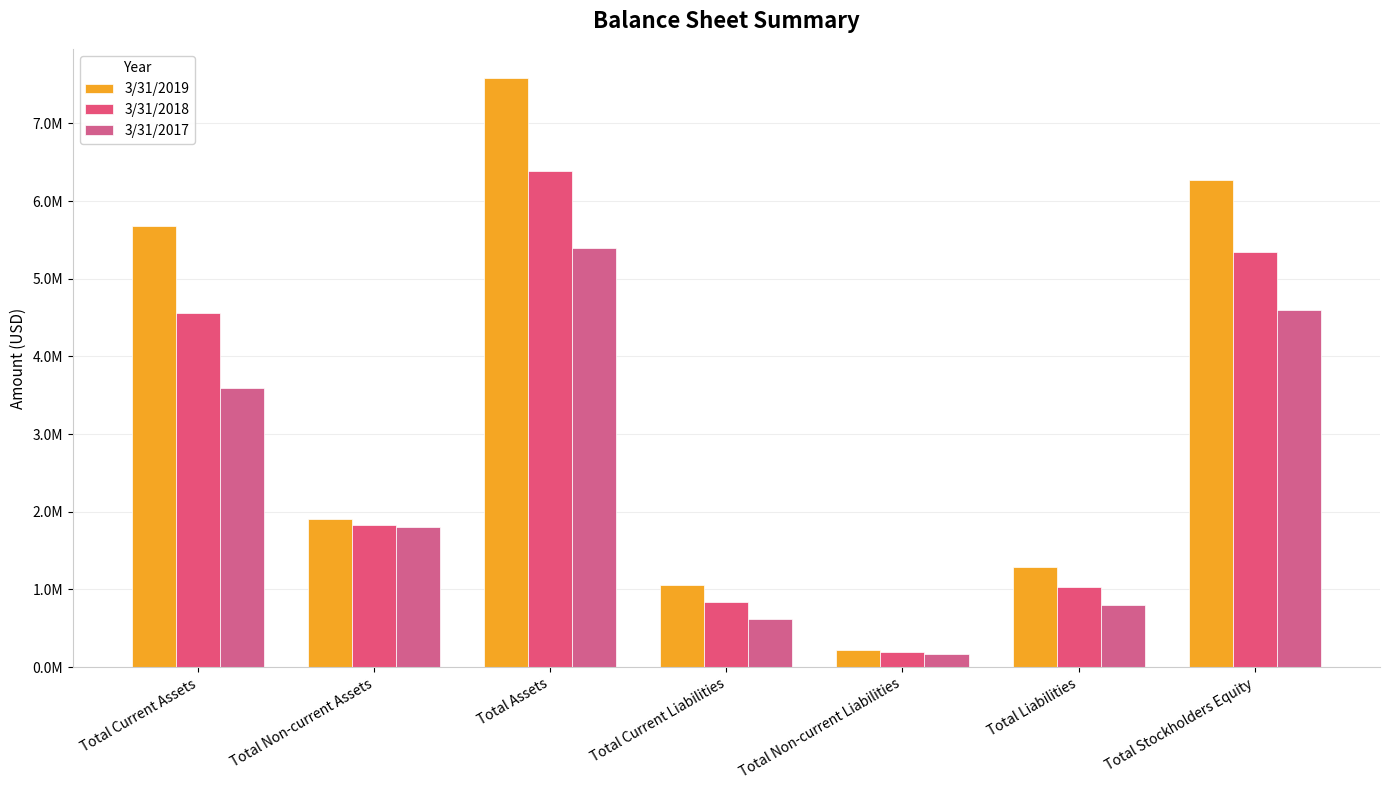

Are the bars grouped side by side (vs. stacked)?

Yes